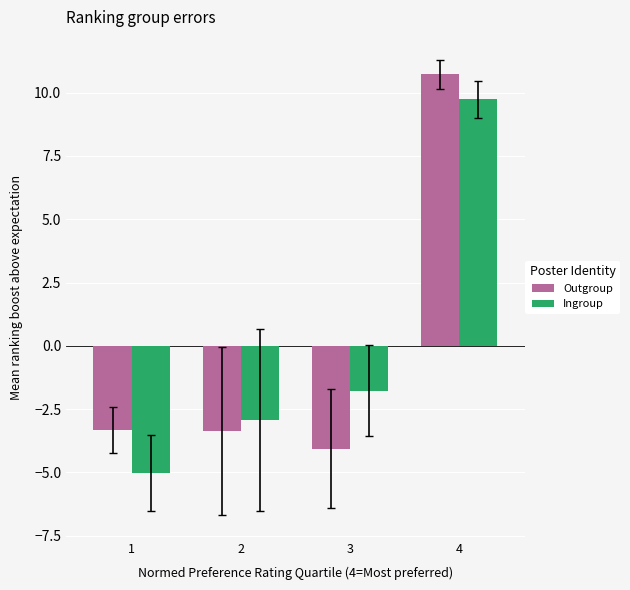

What is the value of the Ingroup bar at the 1st from the left?

-5.0